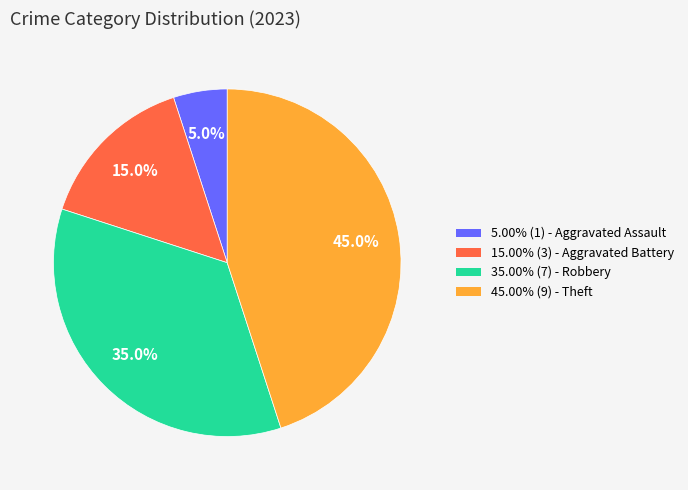

Is there a majority slice in this chart?

No